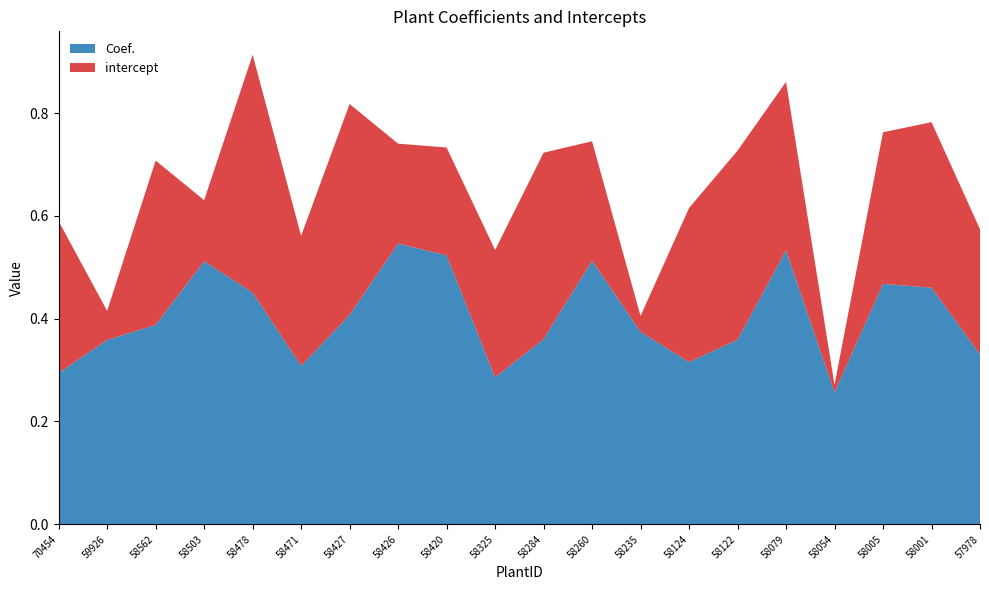

Reading left to right, list all the values displayed in this chart.

Coef.: 0.3	0.4	0.4	0.5	0.5	0.3	0.4	0.5	0.5	0.3	0.4	0.5	0.4	0.3	0.4	0.5	0.3	0.5	0.5	0.3
intercept: 0.3	0.1	0.3	0.1	0.5	0.3	0.4	0.2	0.2	0.2	0.4	0.2	0.0	0.3	0.4	0.3	0.0	0.3	0.3	0.2